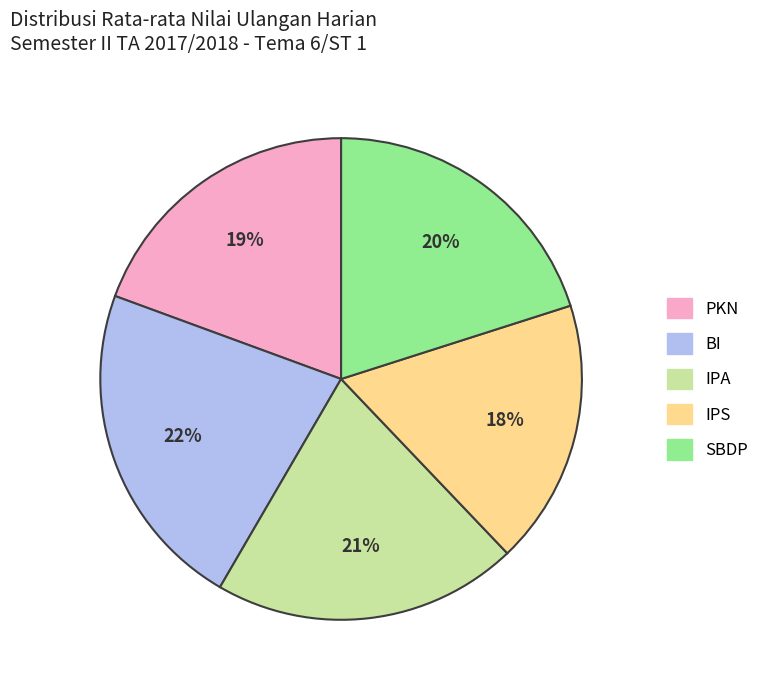

Is the sum of IPA and SBDP greater than half?

No